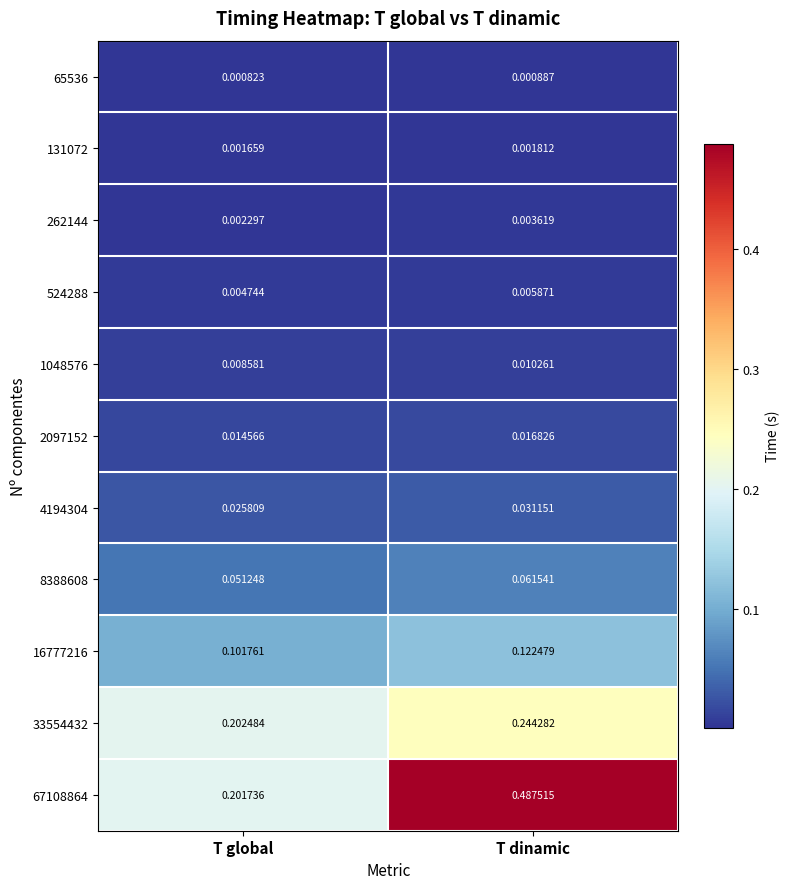

List the labels in order of 524288 value, smallest first.

T global, T dinamic